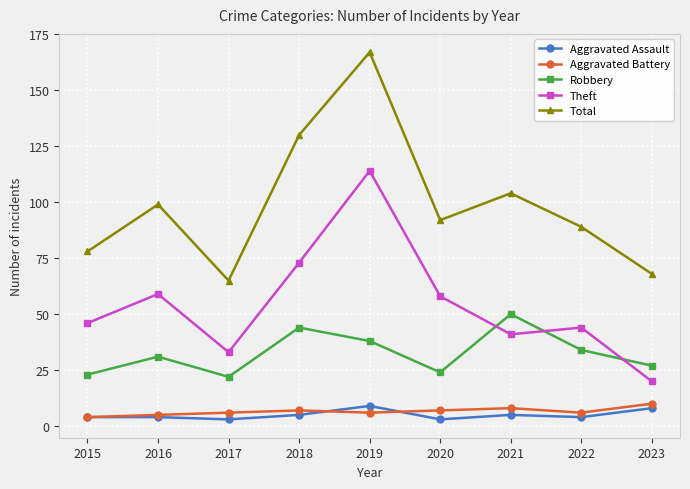

The value of Total at 2023 is 68. True or false?

True